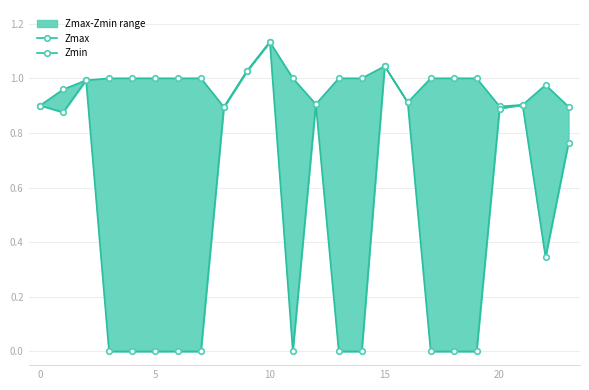

True or false: Zmin and Zmax cross at least once.

False